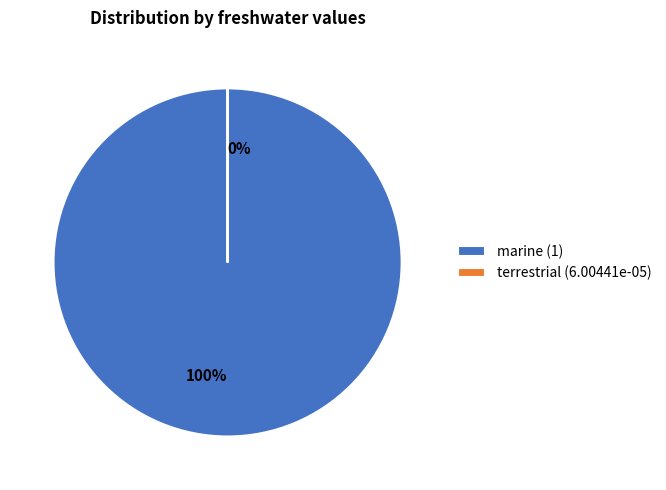

What is the change in value from marine to terrestrial?

-1.0